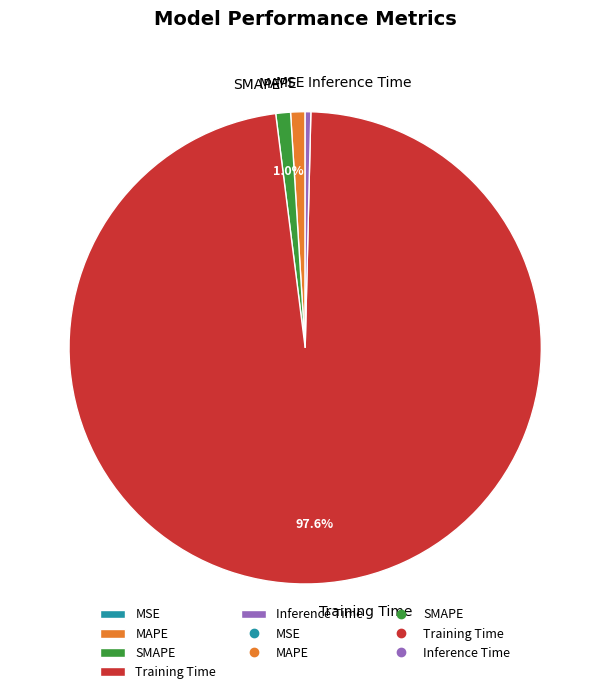

Do Training Time and Inference Time together represent more than half of the pie?

Yes